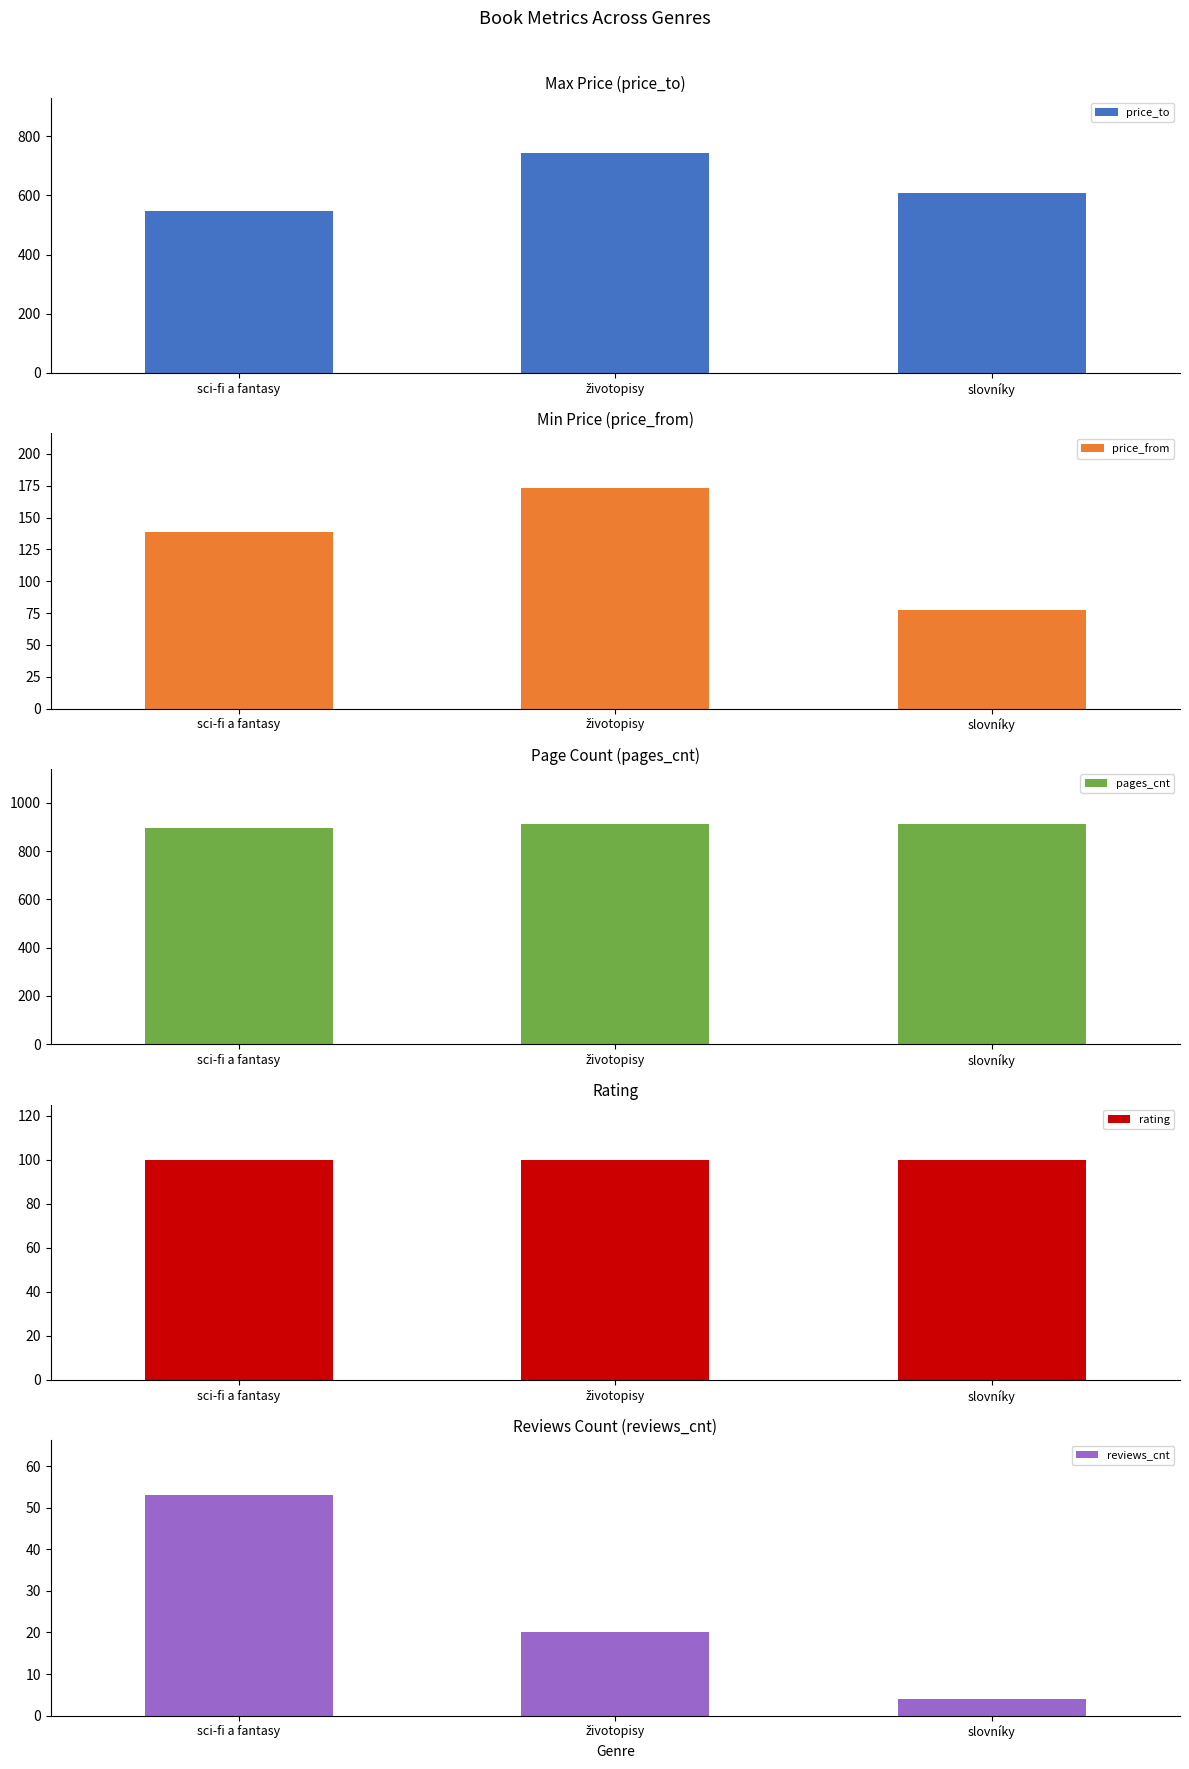

What are all the series names shown in the legend?

price_to, price_from, pages_cnt, rating, reviews_cnt